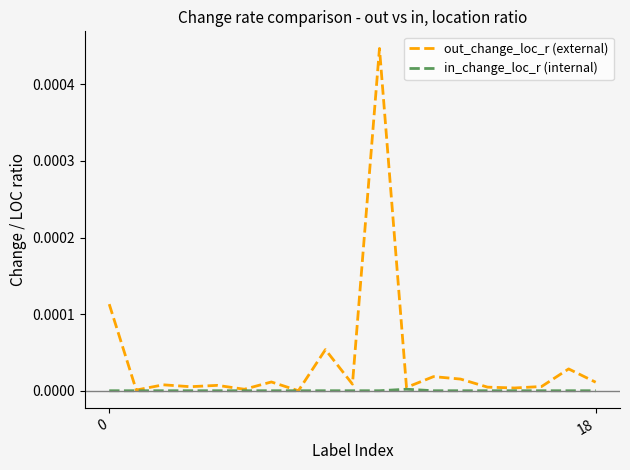

Which series has the widest spread of values?

out_change_loc_r (external)